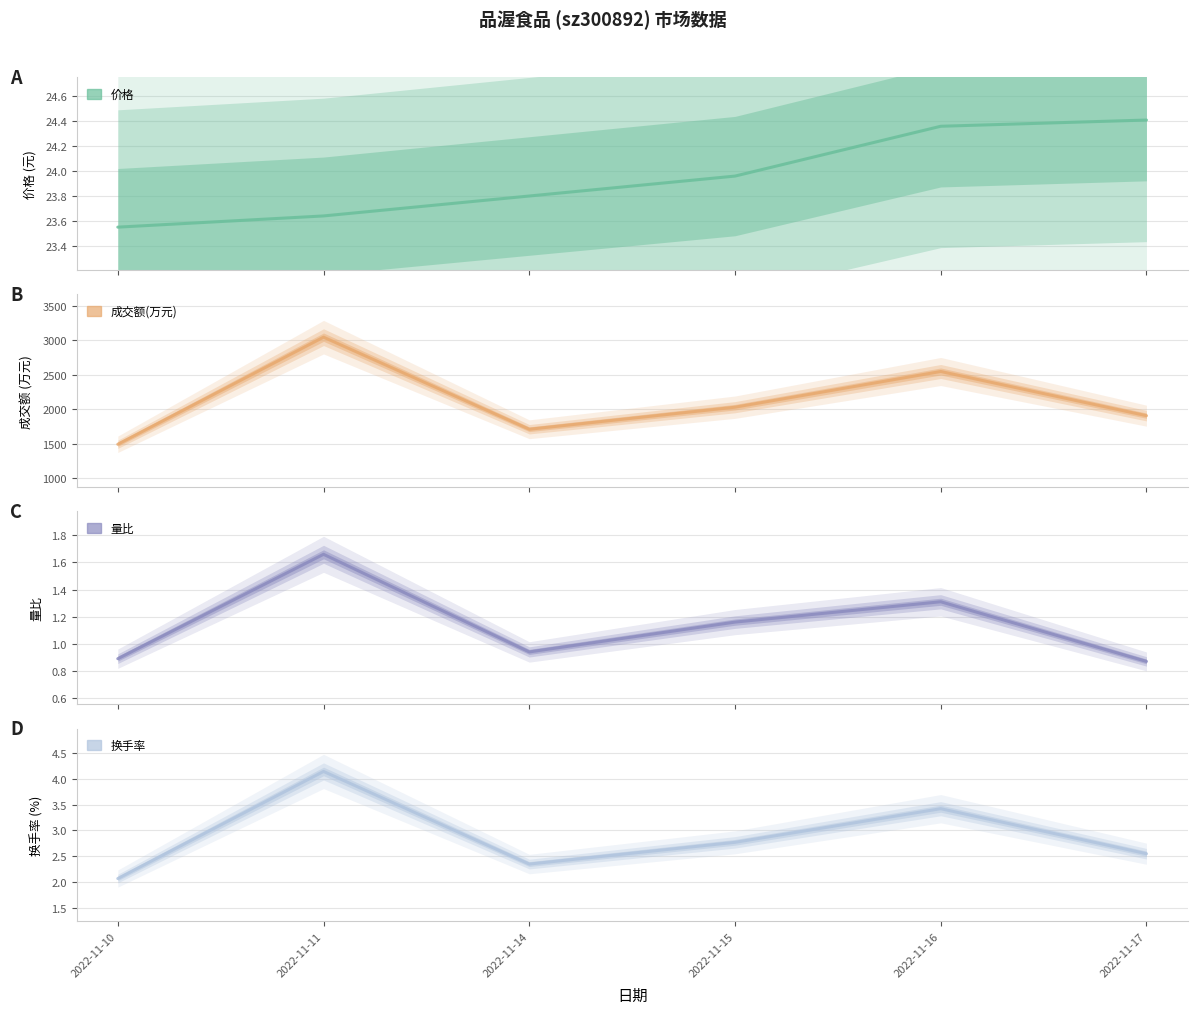

True or false: 换手率 has more than 2 interior local peaks.

False